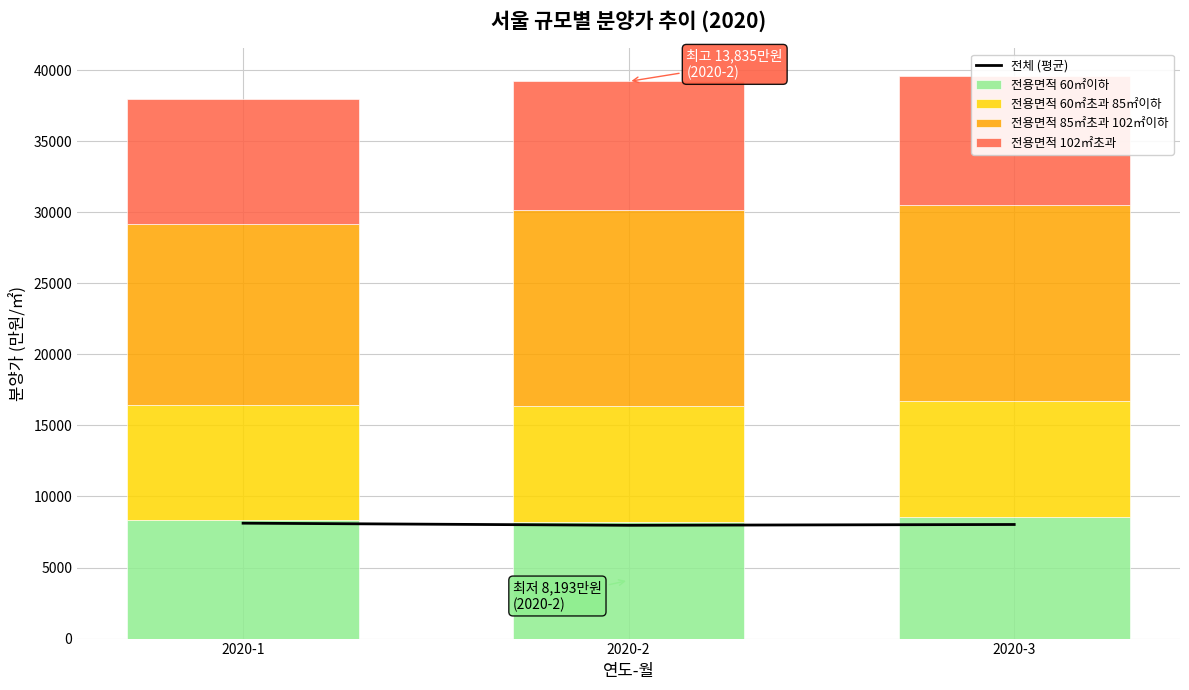

At which category does the chart reach its minimum across all series?

2020-2